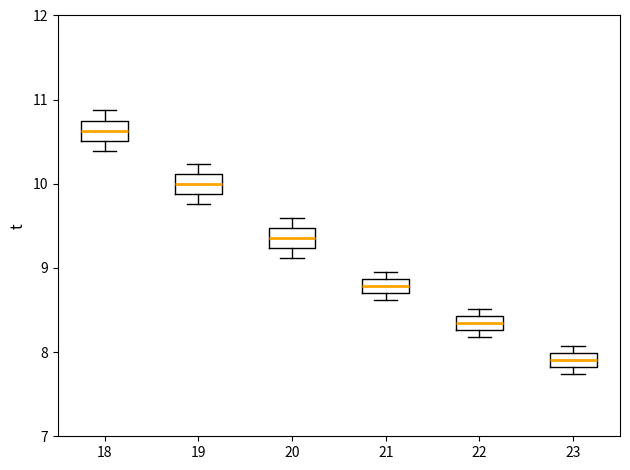

Reading left to right, transcribe this box plot: for each box, give where its median line is, the range the box spans, and where its two whiskers end, as read against the y-axis. The values are not printed on the chart, so give them approximately, as read against the axis.

18: median 10.6, box 10.5 to 10.8, whiskers 10.4 to 10.9
19: median 10.0, box 9.9 to 10.1, whiskers 9.8 to 10.2
20: median 9.4, box 9.2 to 9.5, whiskers 9.1 to 9.6
21: median 8.8, box 8.7 to 8.9, whiskers 8.6 to 9.0
22: median 8.3 (inside the box), box 8.3 to 8.4, whiskers 8.2 to 8.5
23: median 7.9, box 7.8 to 8.0, whiskers 7.7 to 8.1